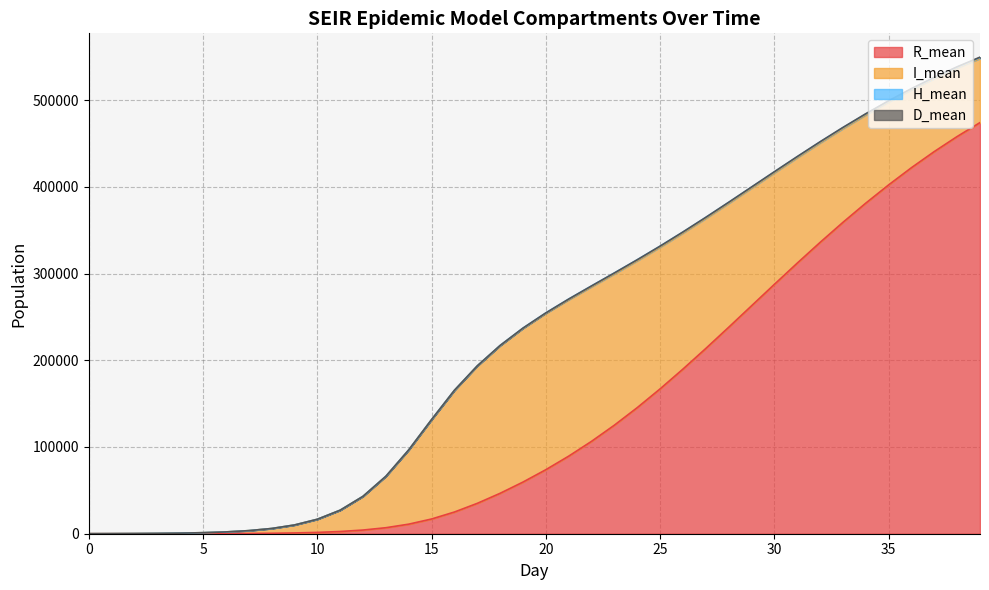

What is the total value across all series at 15?

131568.3